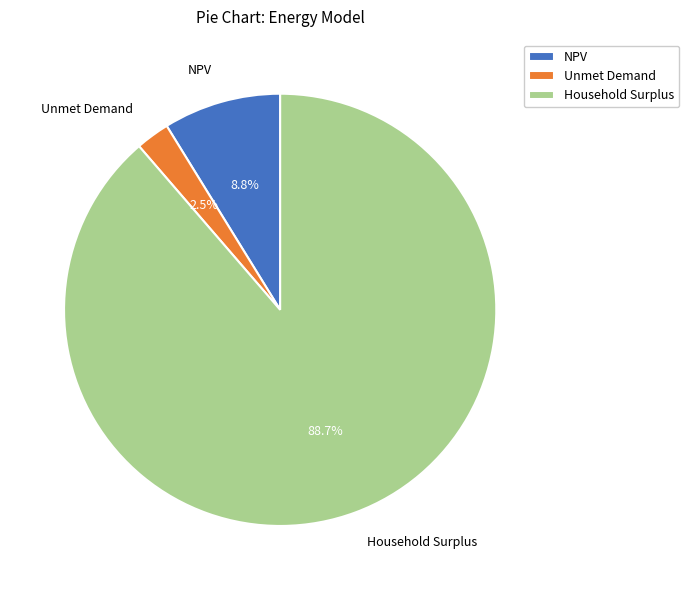

How many slices are in this pie chart?

3